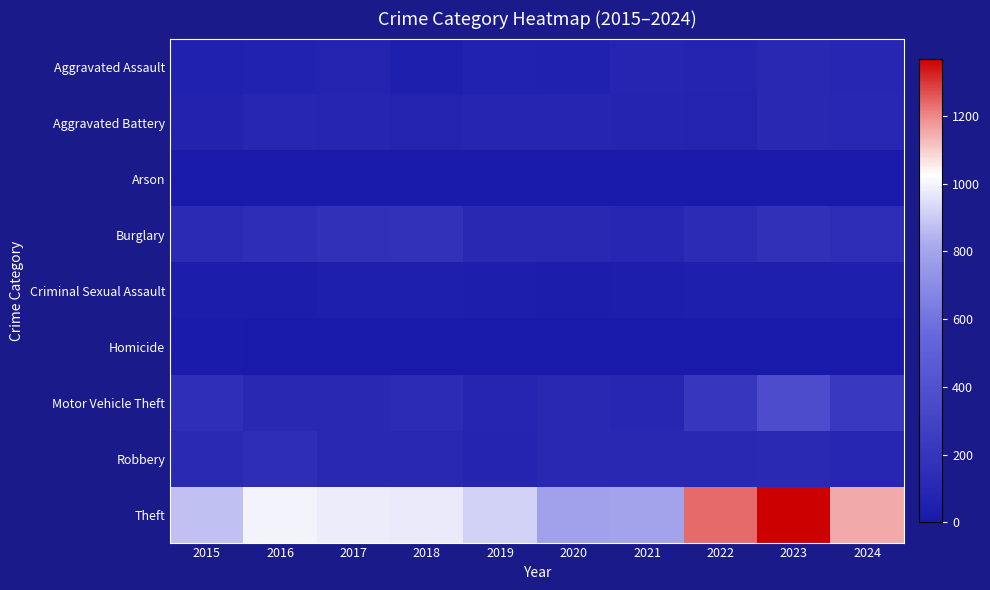

What is the total value across all series at 2016?

1589